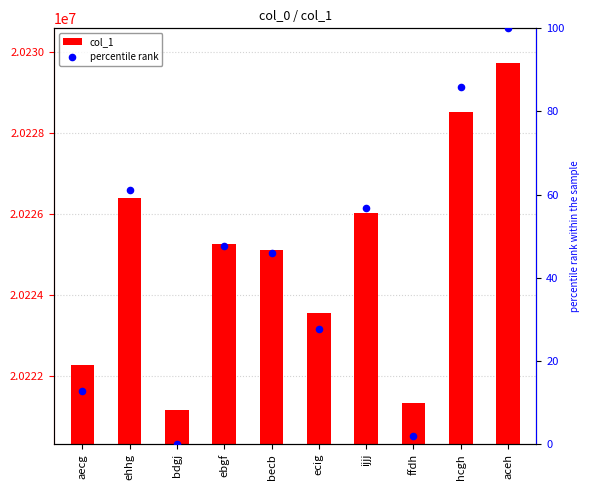

Which series contains the highest Y value?

col_1